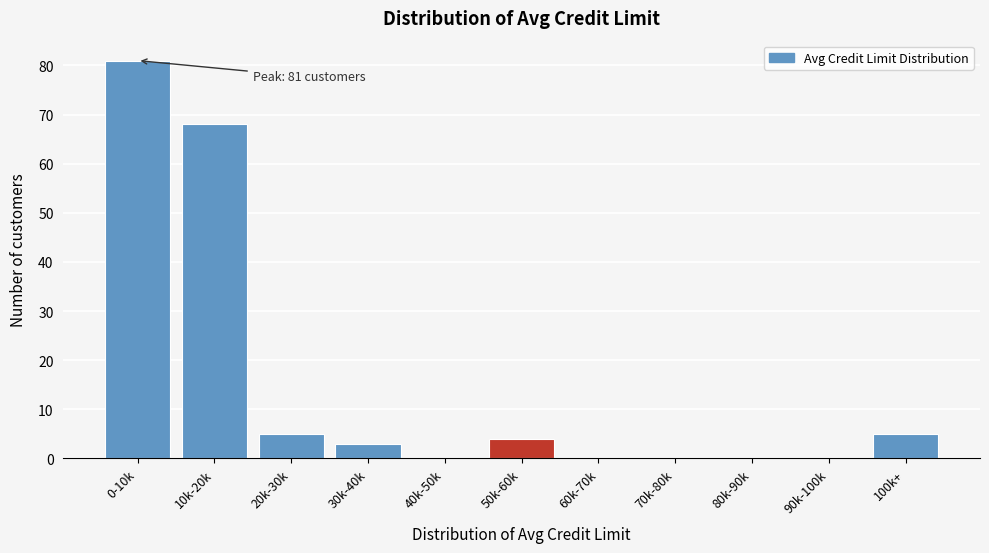

Reading left to right, list all the values displayed in this chart.

0-10k=81	10k-20k=68	20k-30k=5	30k-40k=3	40k-50k=0	50k-60k=4	60k-70k=0	70k-80k=0	80k-90k=0	90k-100k=0	100k+=5